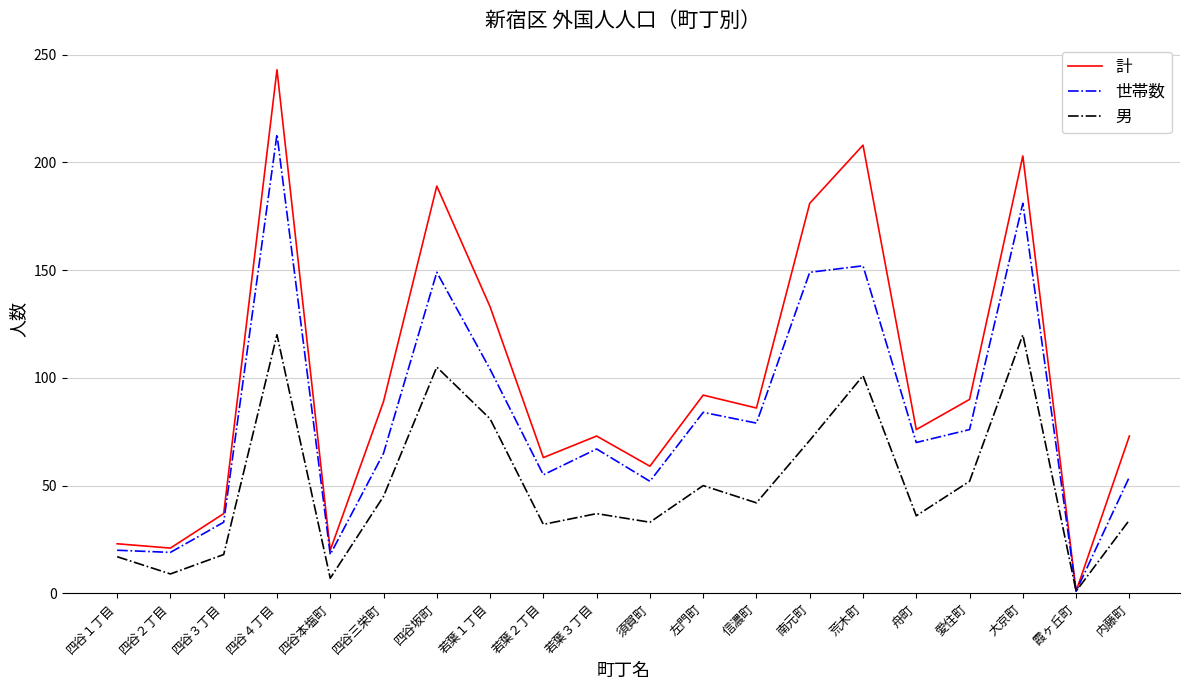

Is it true that 男 equals 33 at 須賀町?

True